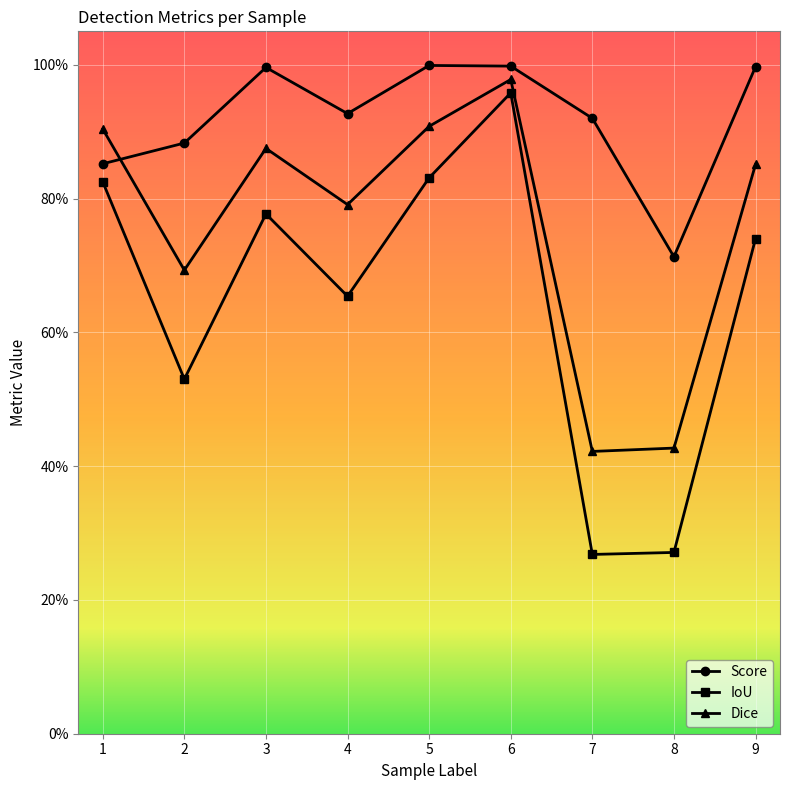

At which category does IoU reach its first local peak?

3